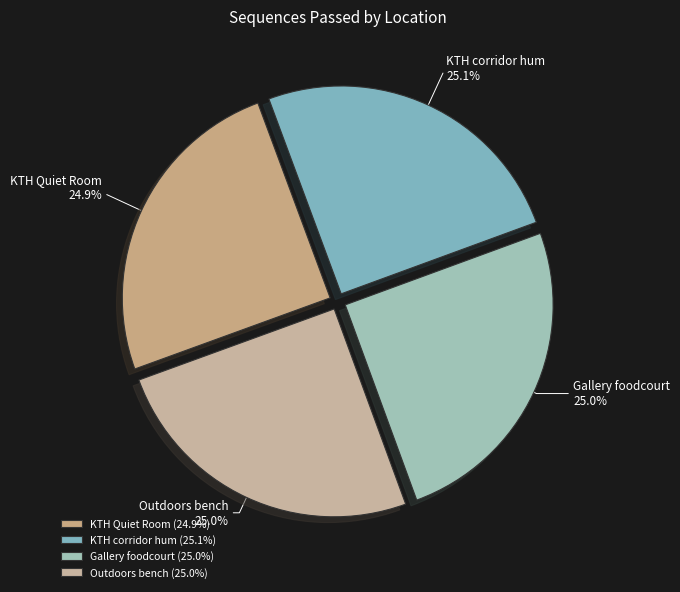

What is the ratio of the value at KTH corridor hum to the value at Gallery foodcourt?

1.0